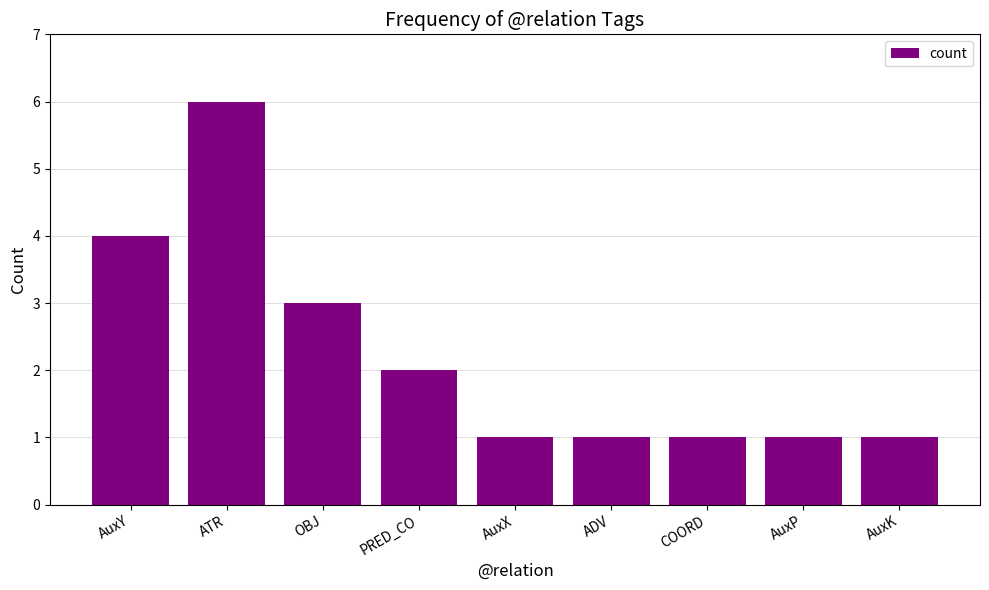

Which label corresponds to the largest value in the chart?

ATR